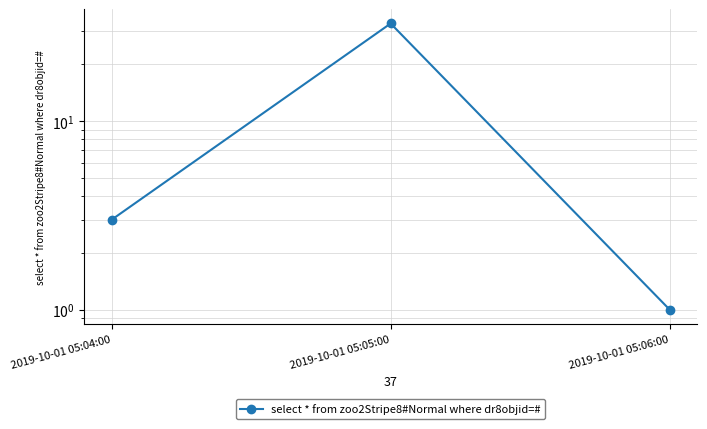

What is the value of the 2nd point from the left?

33